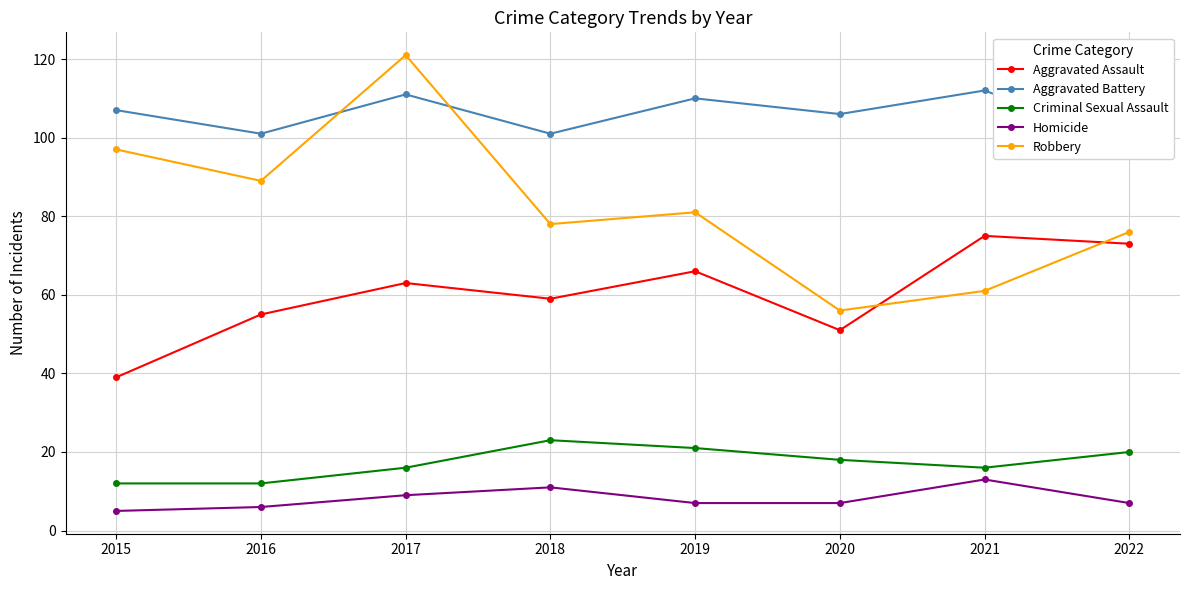

What is the average value of the Aggravated Assault series?

60